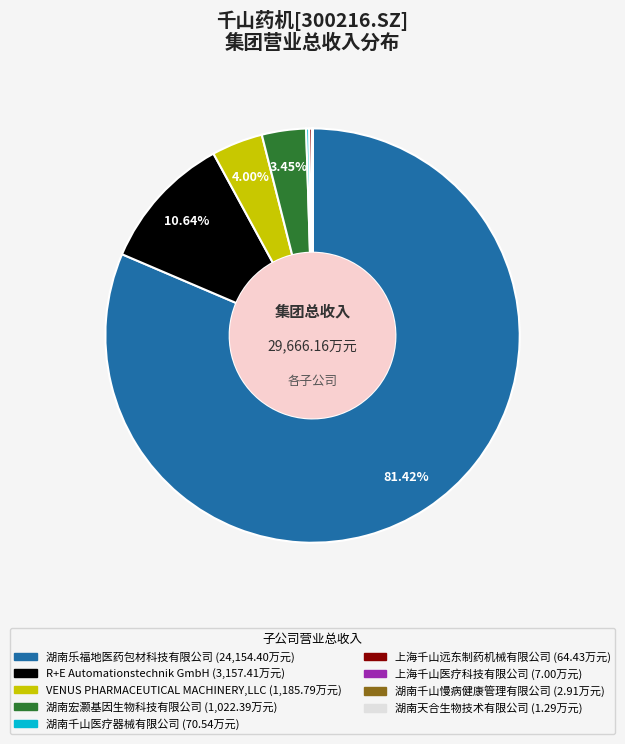

Does any single category account for the majority?

Yes